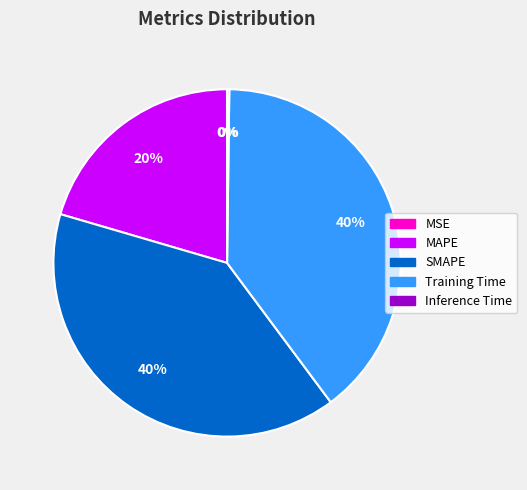

Is it true that MAPE is 20% of the pie?

True